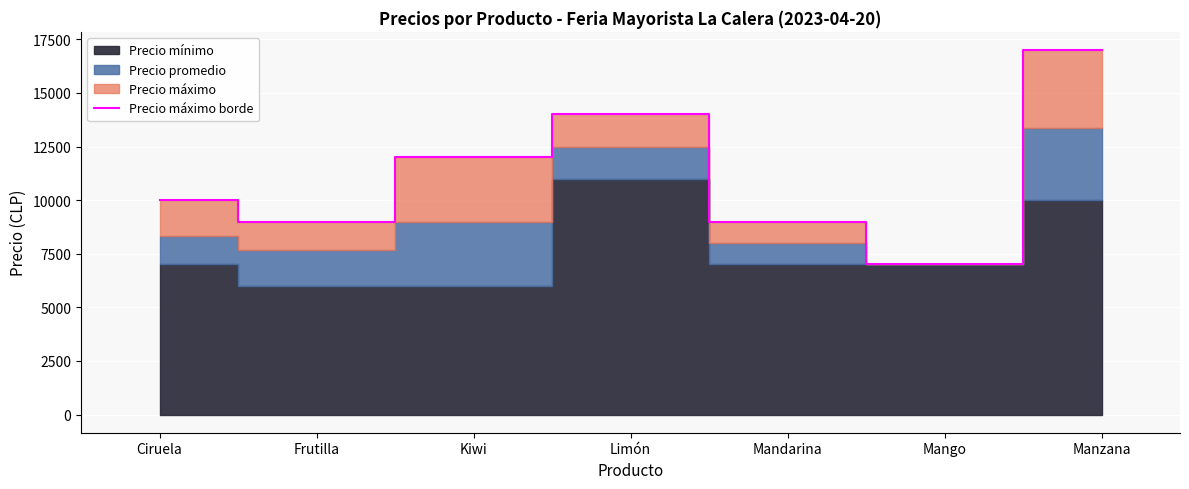

What is the label of the 4th point from the right?

Limón